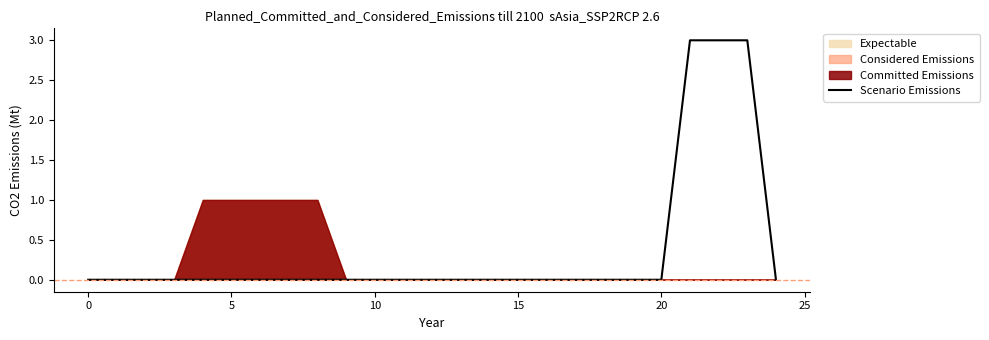

The chart shows a value of 3 at 23. True or false?

True